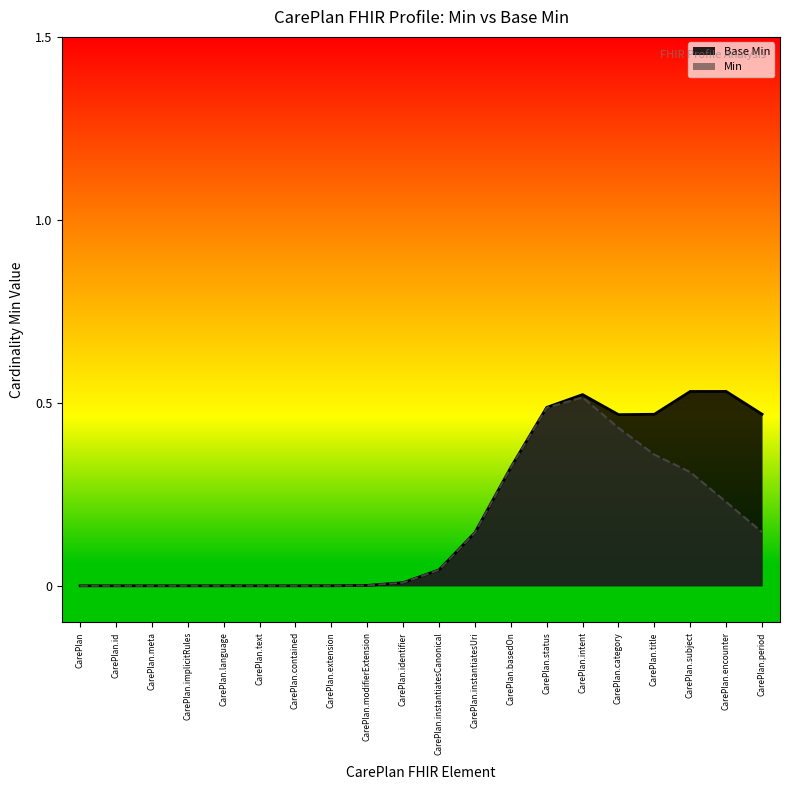

List the labels in order of value, smallest first.

CarePlan, CarePlan.id, CarePlan.meta, CarePlan.implicitRules, CarePlan.language, CarePlan.text, CarePlan.contained, CarePlan.extension, CarePlan.modifierExtension, CarePlan.identifier, CarePlan.instantiatesCanonical, CarePlan.instantiatesUri, CarePlan.basedOn, CarePlan.category, CarePlan.title, CarePlan.period, CarePlan.status, CarePlan.intent, CarePlan.subject, CarePlan.encounter